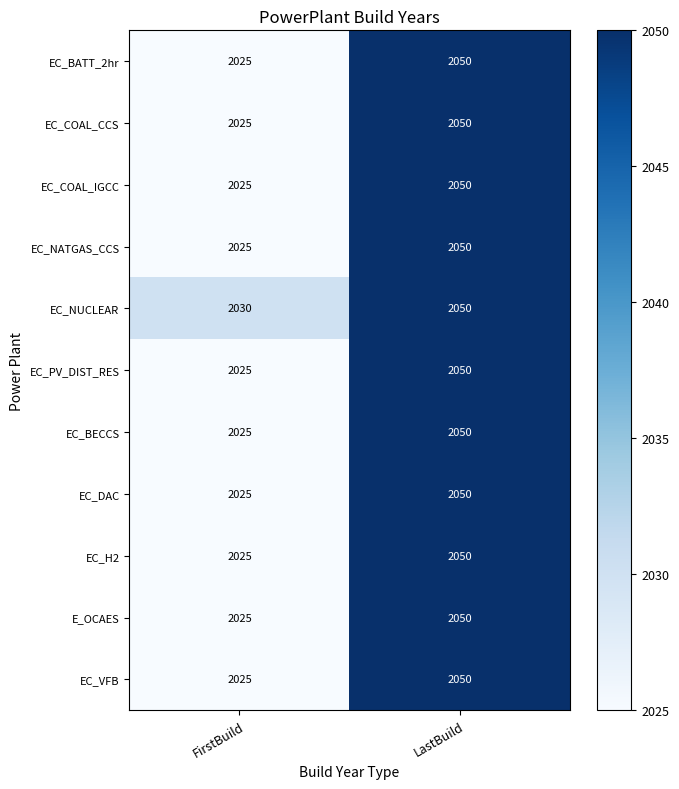

Reading left to right, extract all data points from this chart.

EC_BATT_2hr: FirstBuild=2025	LastBuild=2050
EC_COAL_CCS: FirstBuild=2025	LastBuild=2050
EC_COAL_IGCC: FirstBuild=2025	LastBuild=2050
EC_NATGAS_CCS: FirstBuild=2025	LastBuild=2050
EC_NUCLEAR: FirstBuild=2030	LastBuild=2050
EC_PV_DIST_RES: FirstBuild=2025	LastBuild=2050
EC_BECCS: FirstBuild=2025	LastBuild=2050
EC_DAC: FirstBuild=2025	LastBuild=2050
EC_H2: FirstBuild=2025	LastBuild=2050
E_OCAES: FirstBuild=2025	LastBuild=2050
EC_VFB: FirstBuild=2025	LastBuild=2050